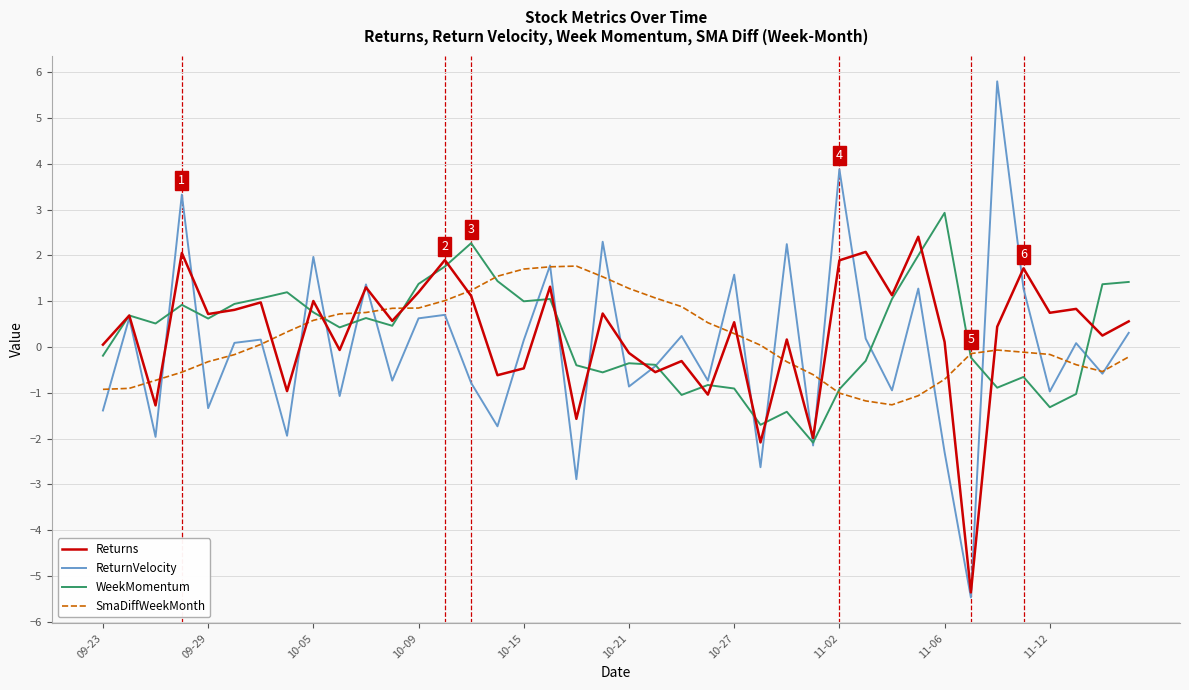

List the series in order of their peak value, lowest first.

SmaDiffWeekMonth, Returns, WeekMomentum, ReturnVelocity